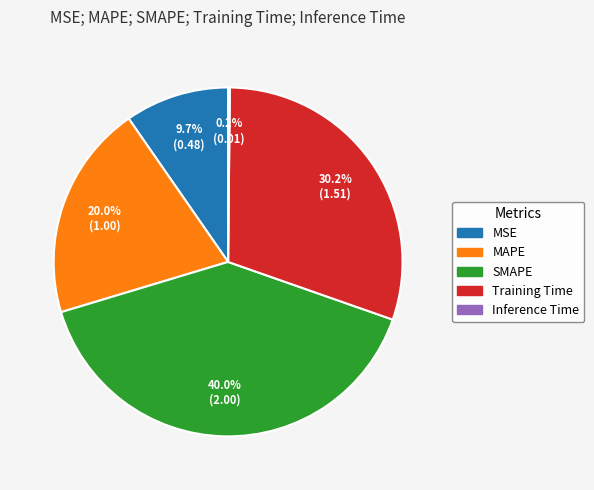

What is the total percentage of MSE and Training Time?

39.9%